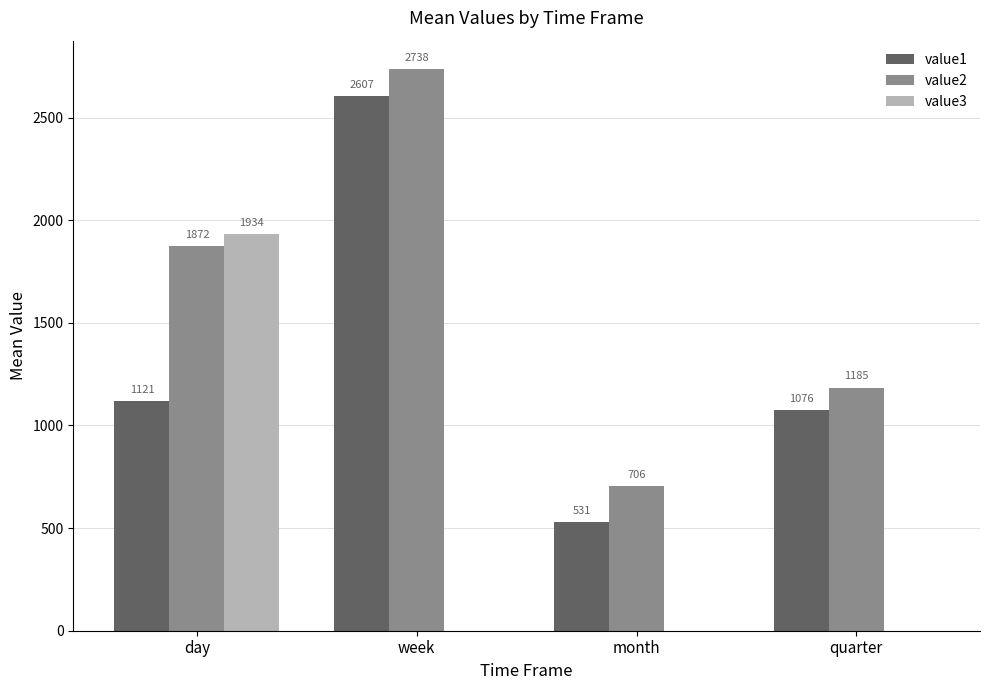

Which series has the largest total across all categories?

value2